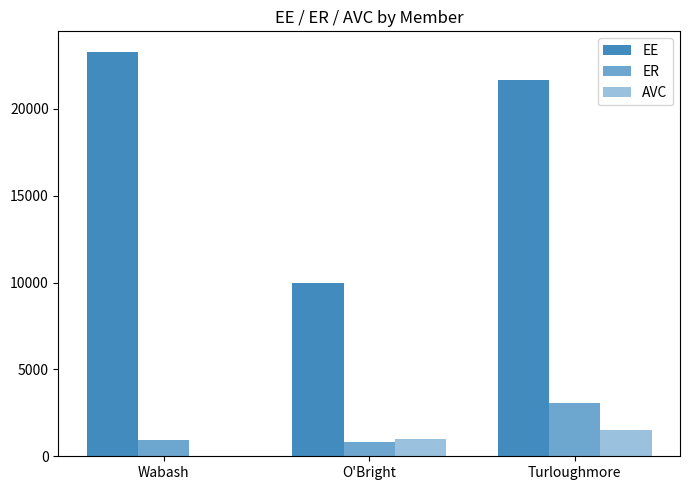

How many positive values does the AVC series have?

2